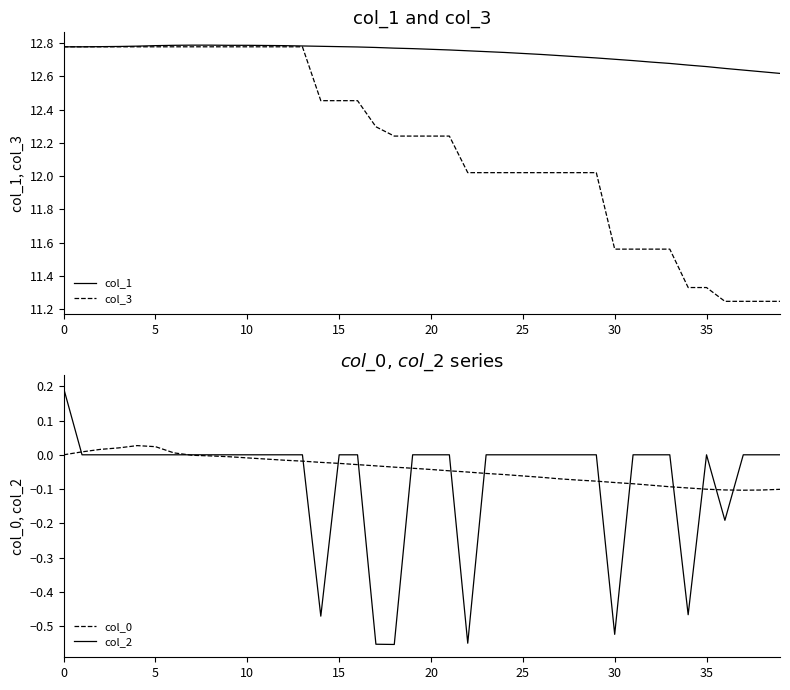

How many distinct data groups are displayed?

4